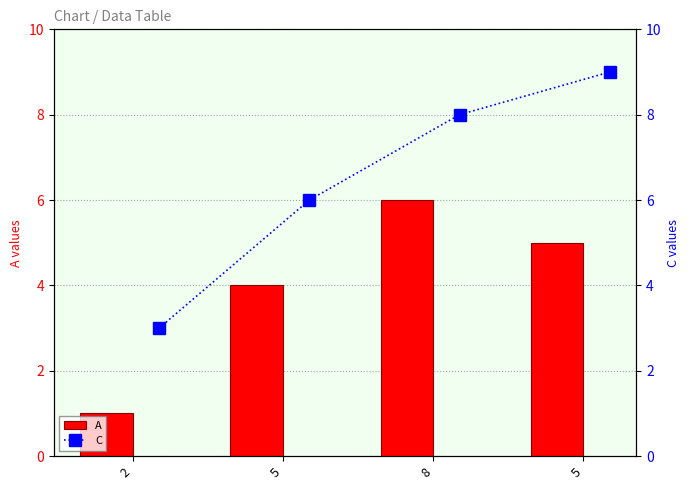

What are all the series names shown in the legend?

A, C